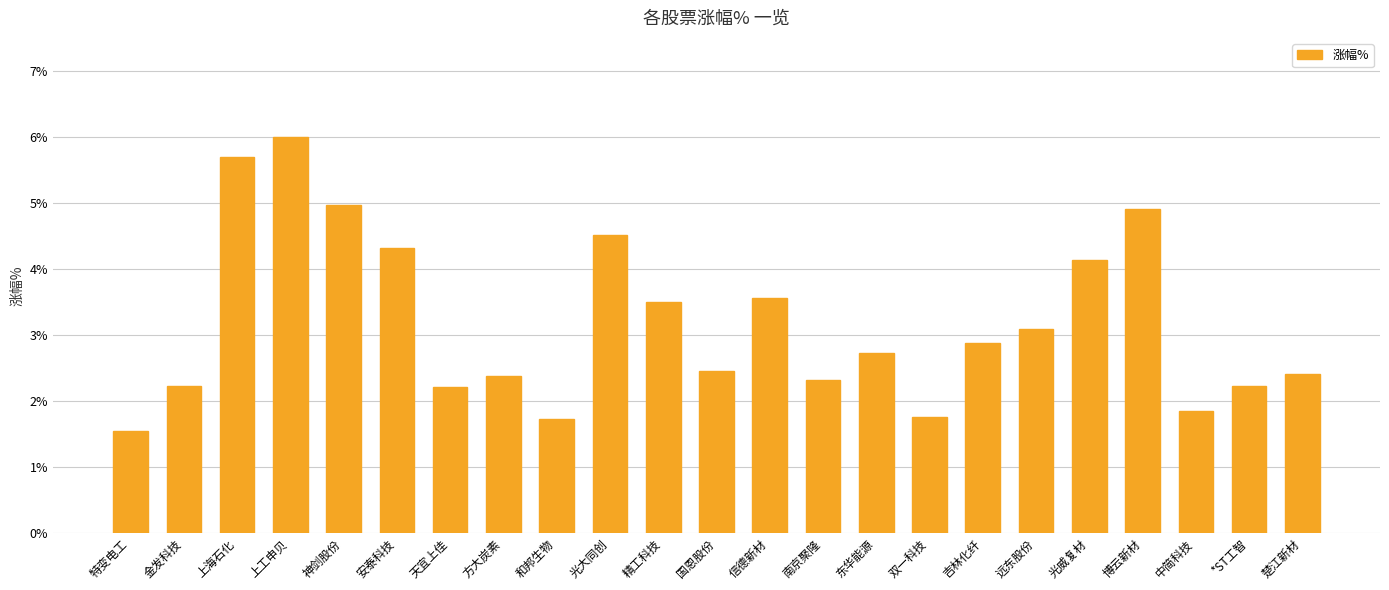

How many bars are there in total?

23